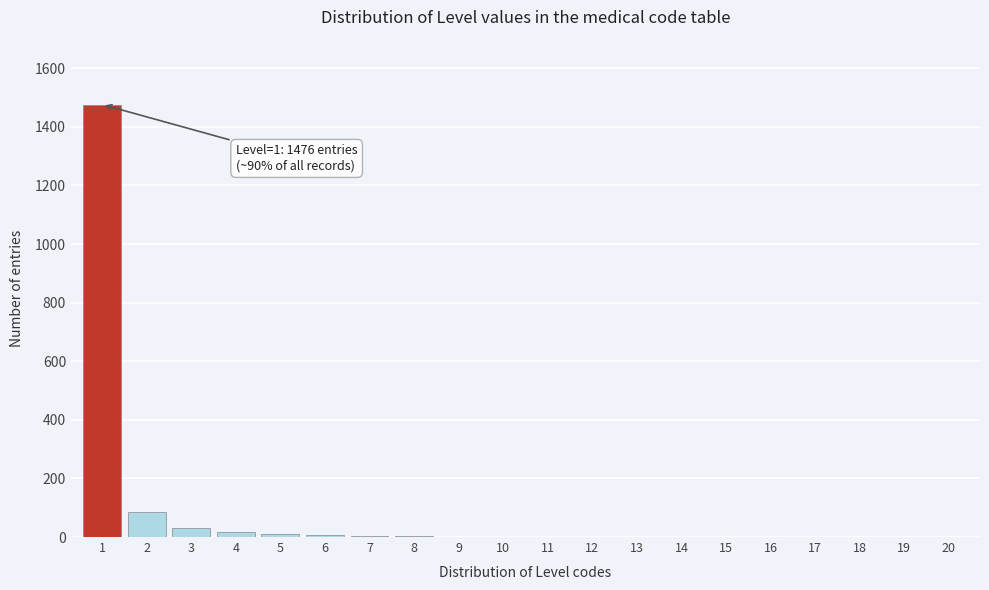

The value at 11 is 0. True or false?

True